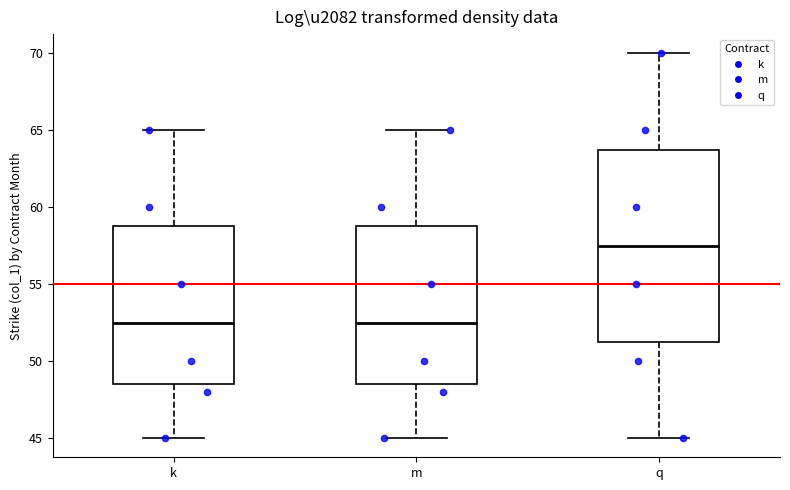

Reading left to right, read every box against the y-axis: the position of its median line, the range the box covers, and the ends of its whiskers. The values are not printed on the chart, so give them approximately, as read against the axis.

k: median 52.5, box 48.5 to 59.0, whiskers 45.0 to 65.0
m: median 52.5, box 48.5 to 59.0, whiskers 45.0 to 65.0
q: median 57.5, box 51.5 to 64.0, whiskers 45.0 to 70.0